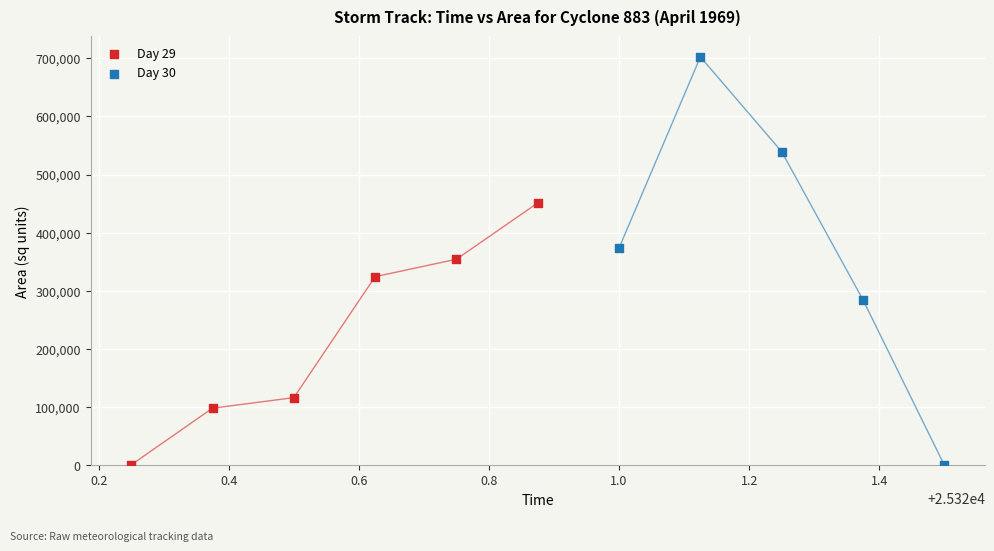

Which series has the largest Y range (max minus min)?

Day 30